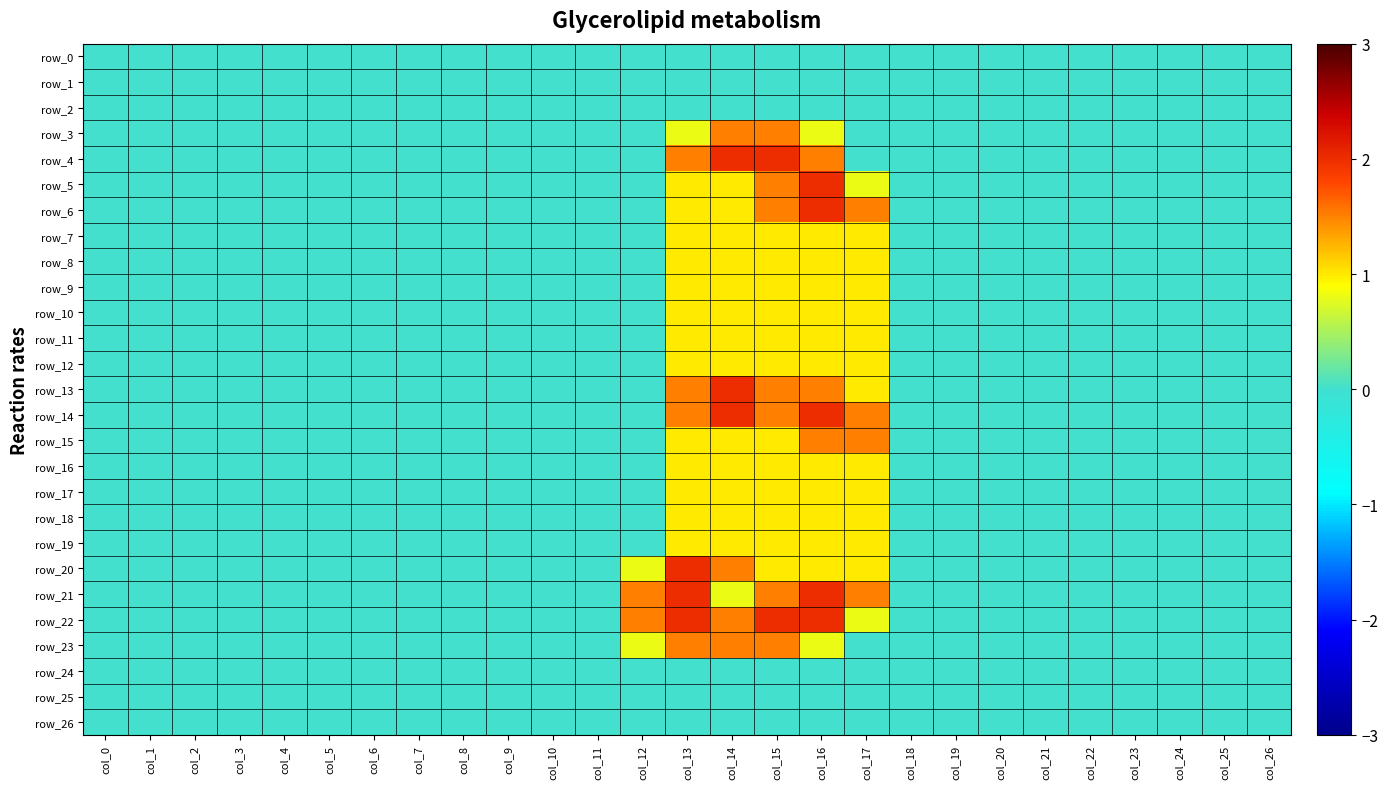

True or false: row_8 has a value of 0.0 at col_20.

True